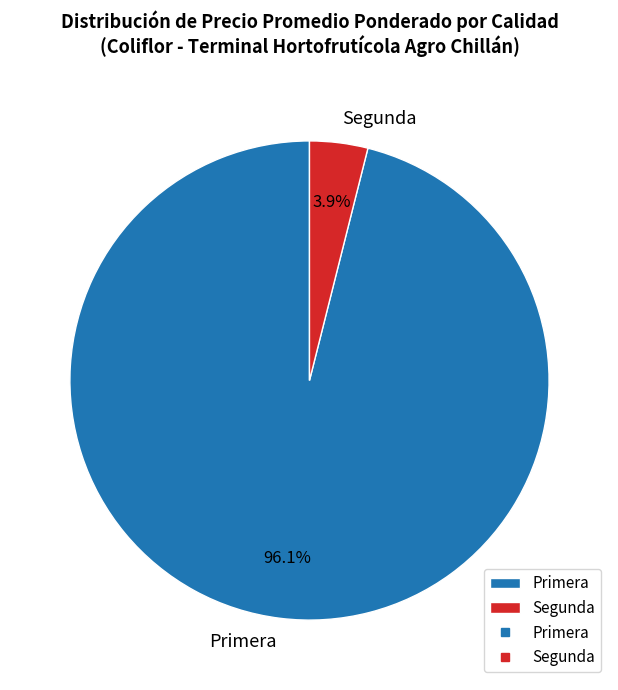

To the nearest percent, what is the average slice percentage?

50%